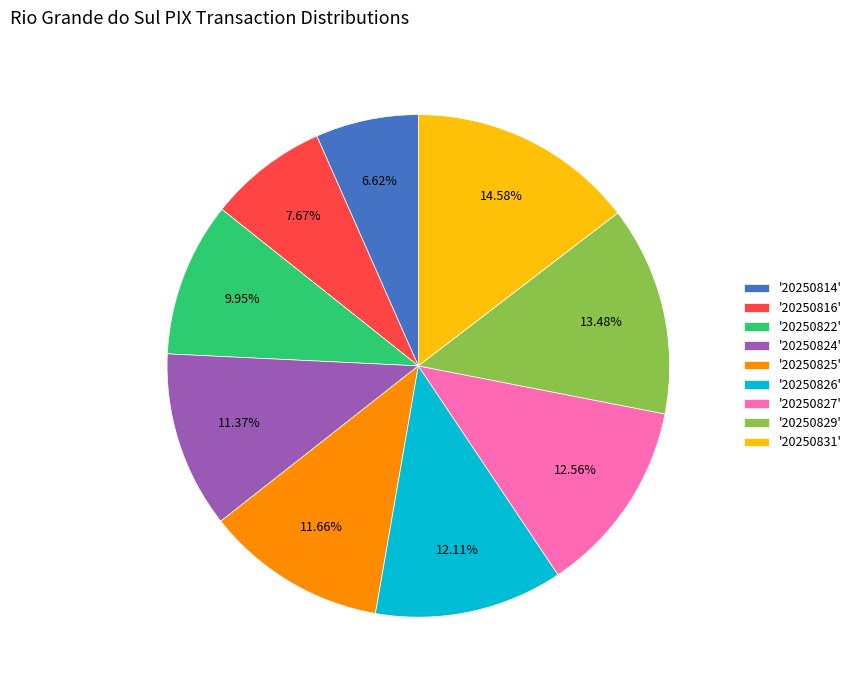

Which slice is the largest?

'20250831'